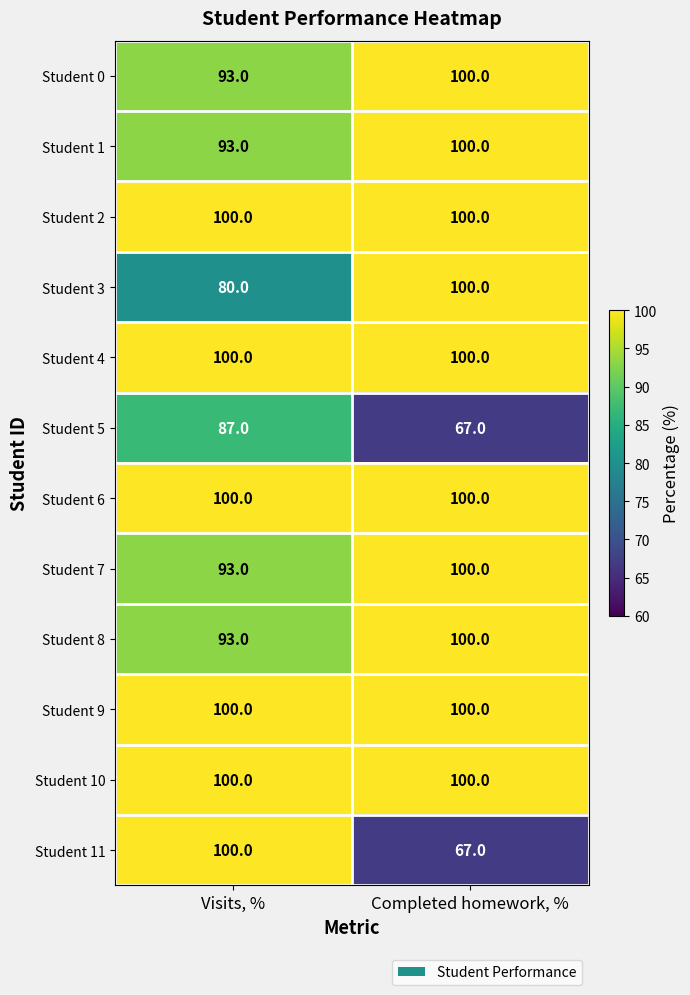

What is the sum of all Student 5 values?

154